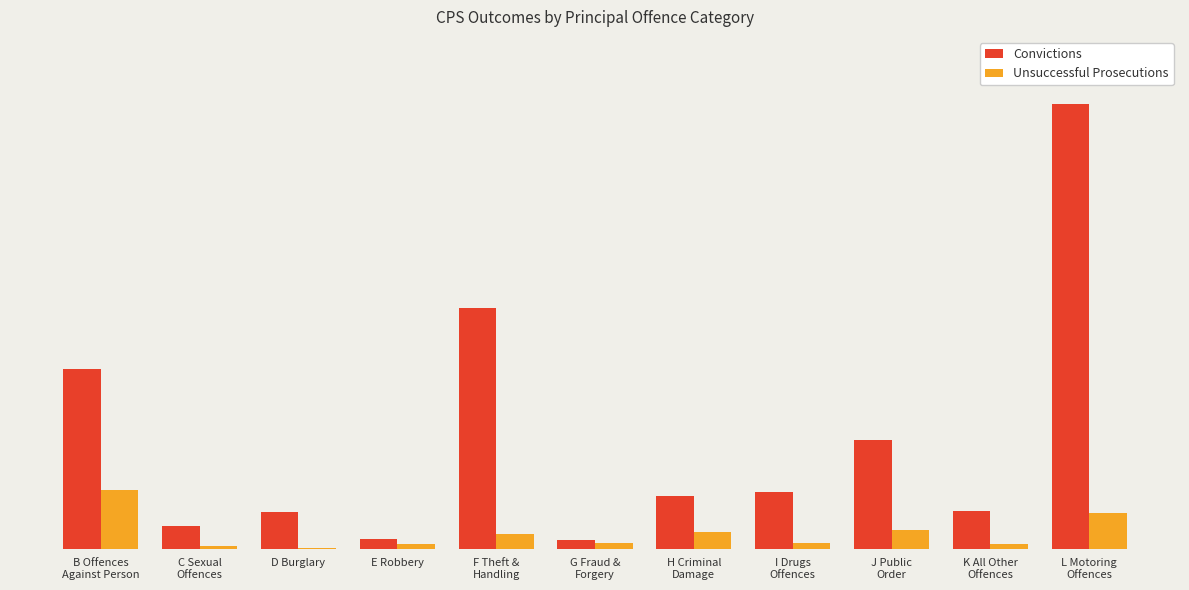

What are all the series names shown in the legend?

Convictions, Unsuccessful Prosecutions